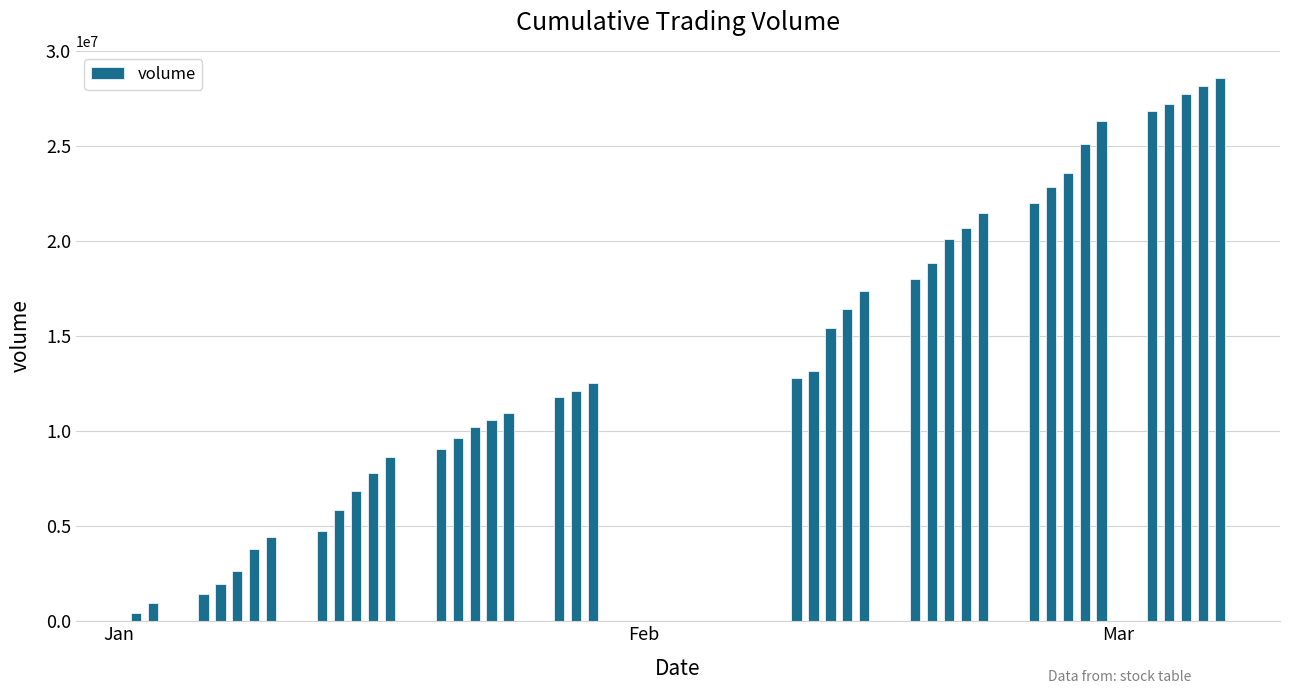

What is the greatest value displayed?

28594703